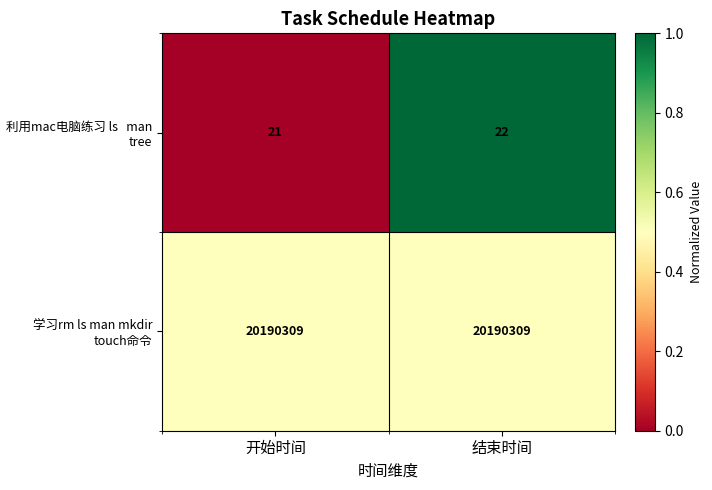

How many distinct data groups are displayed?

2